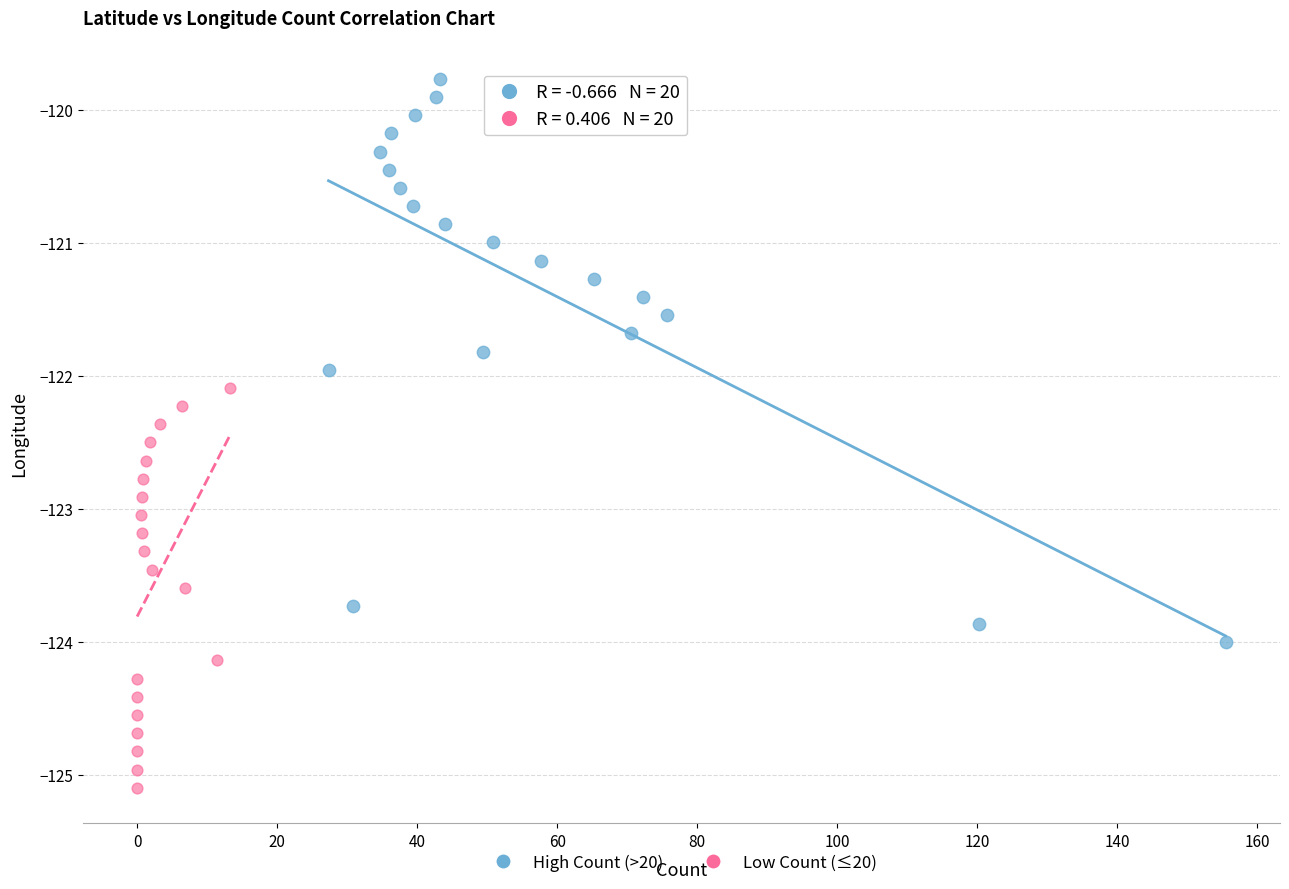

Which series reaches the maximum Y coordinate?

High Count (>20)